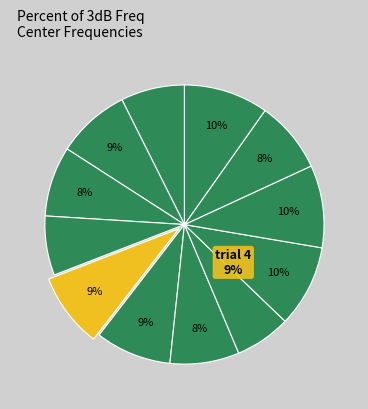

True or false: 0 accounts for 1% of the total.

False